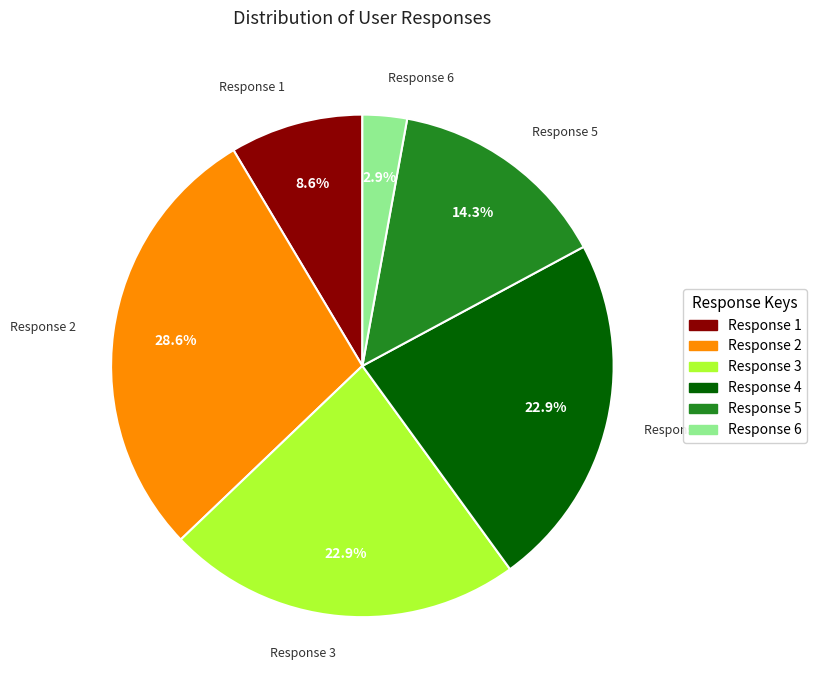

Does any single category account for the majority?

No